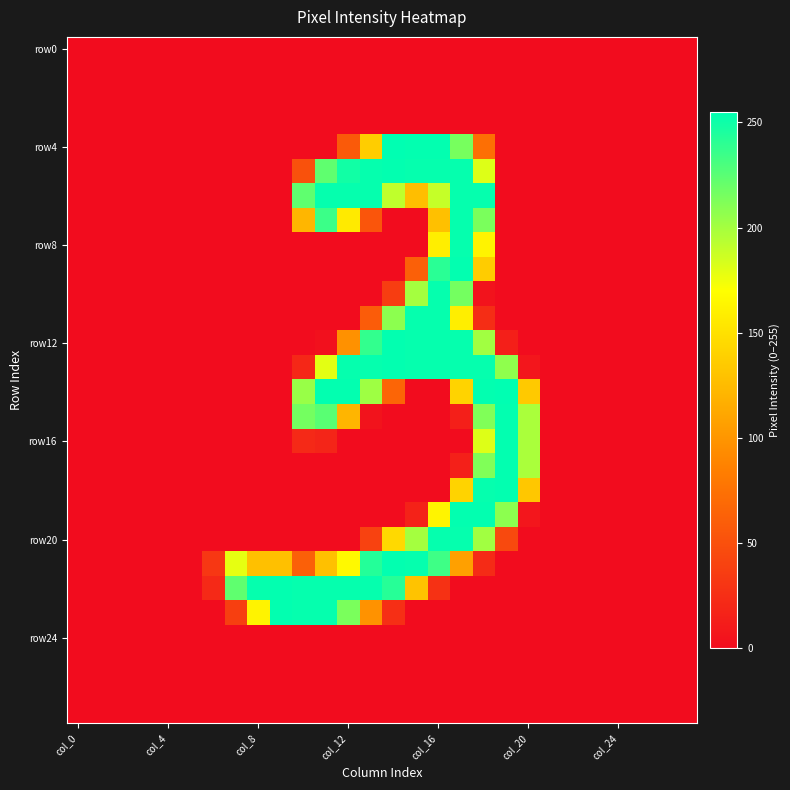

Which label corresponds to the smallest value in the chart?

col_0